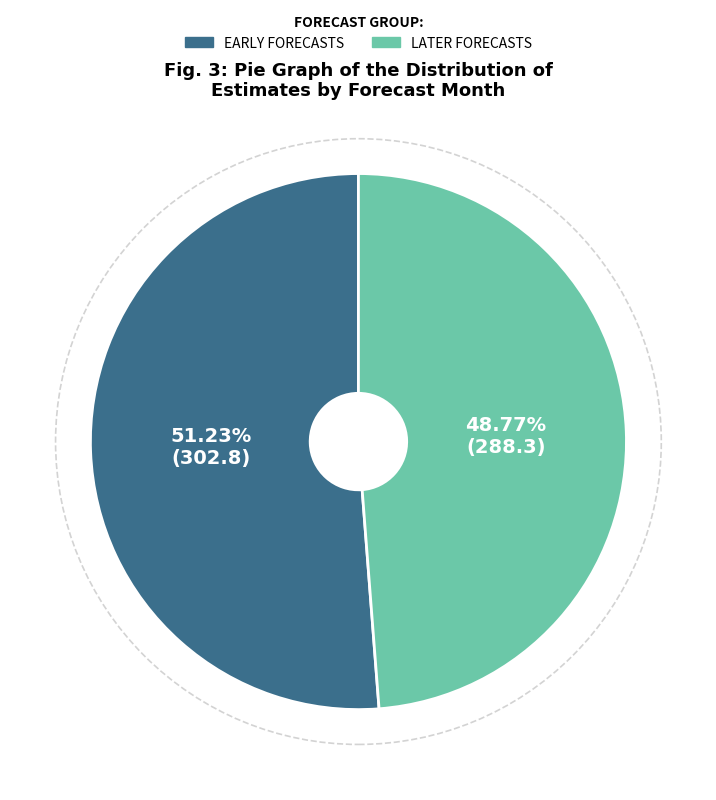

Does any single category account for the majority?

Yes